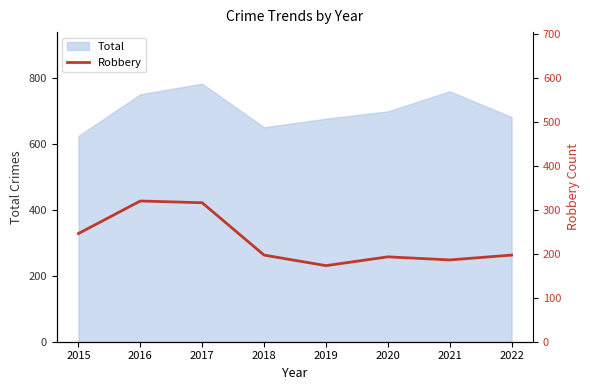

How many interior local peaks (higher than both neighbors) does the data have?

2